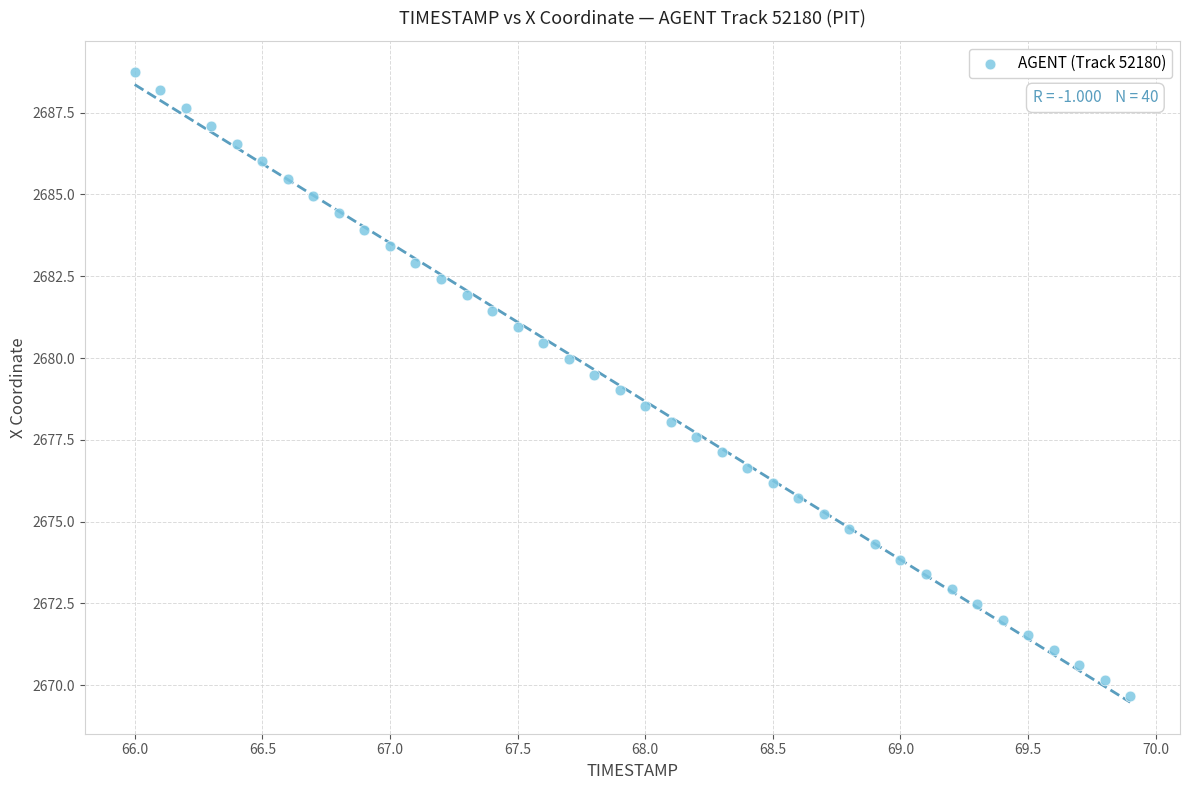

What is the range of X values (max minus min)?

3.9